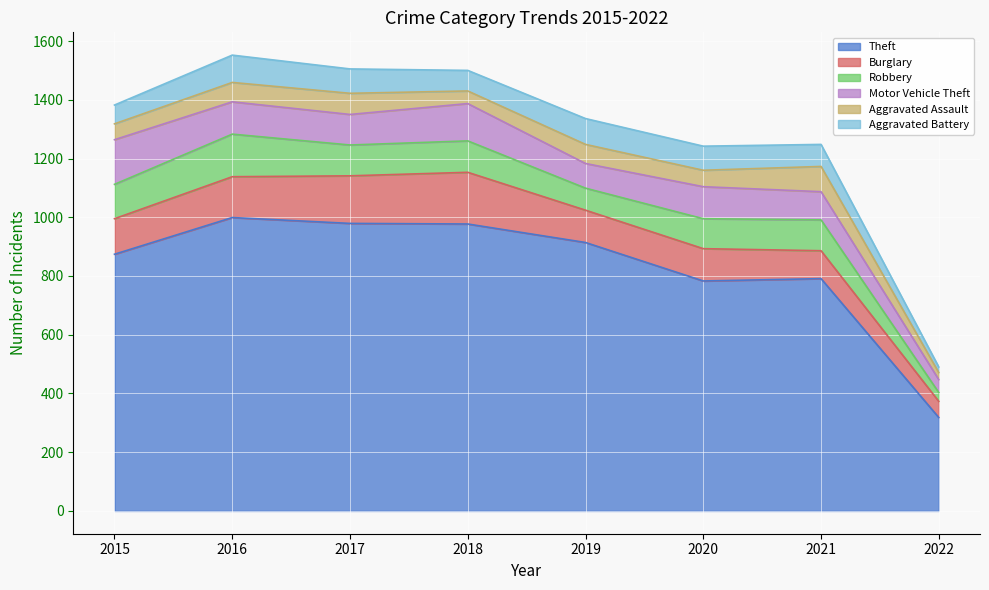

How many lines are shown in the chart?

6